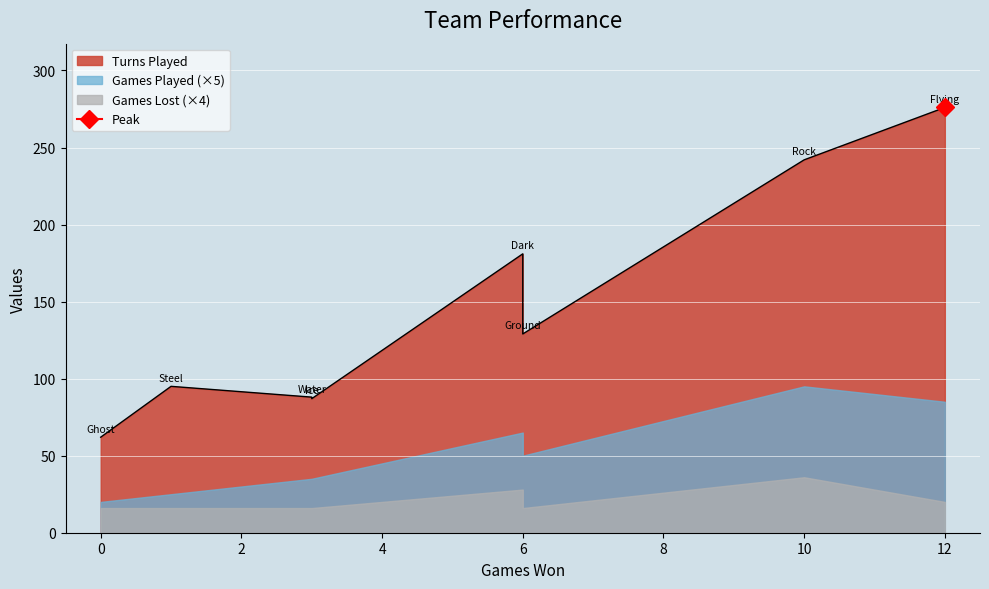

Which series has the largest total across all categories?

Turns Played